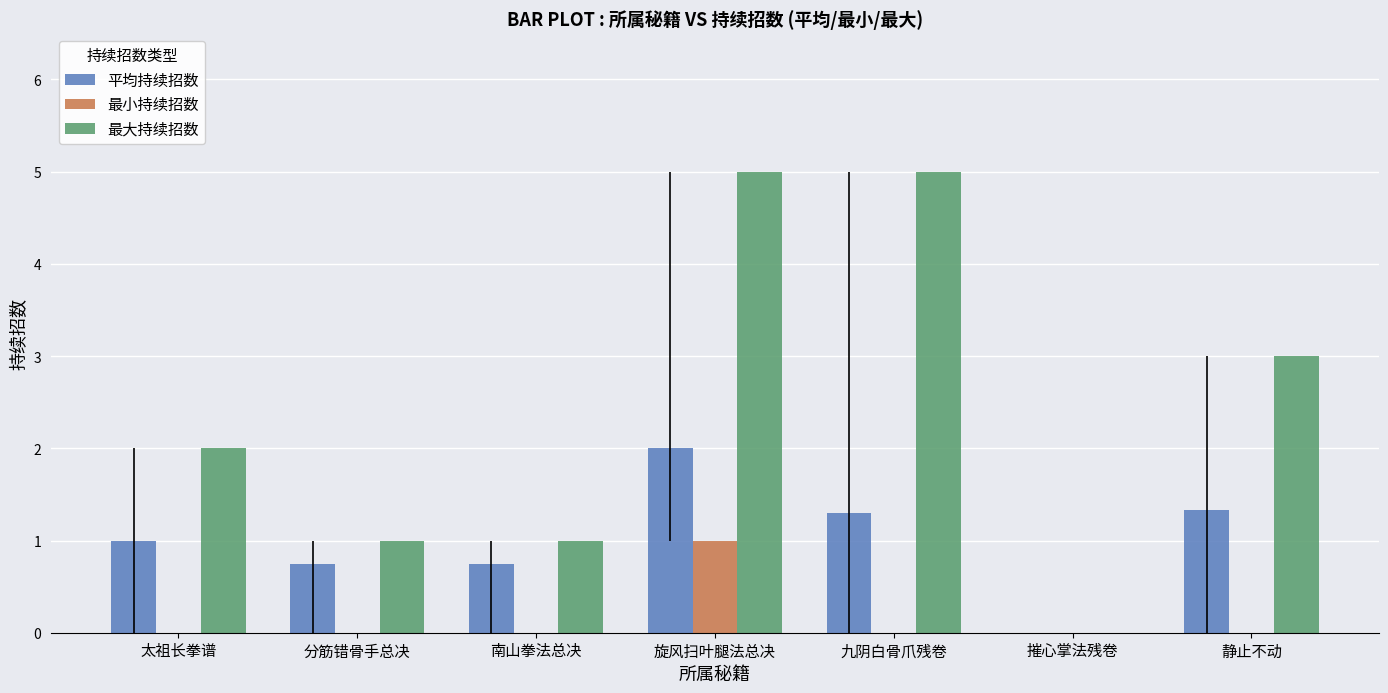

What is the highest value of the 最大持续招数 series?

5.0